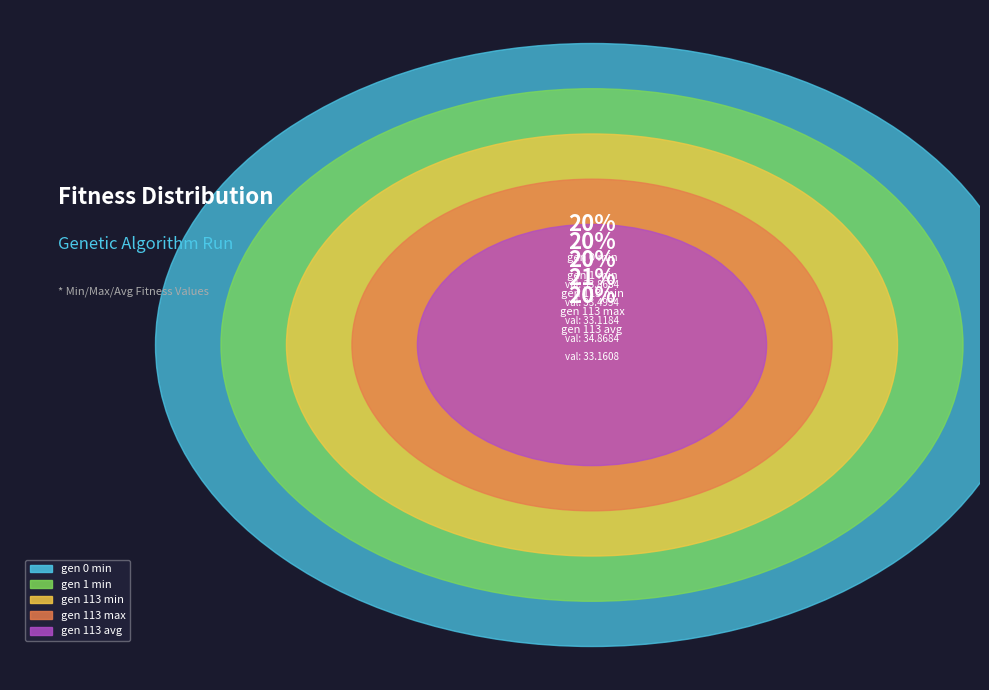

How many slices are in this pie chart?

5